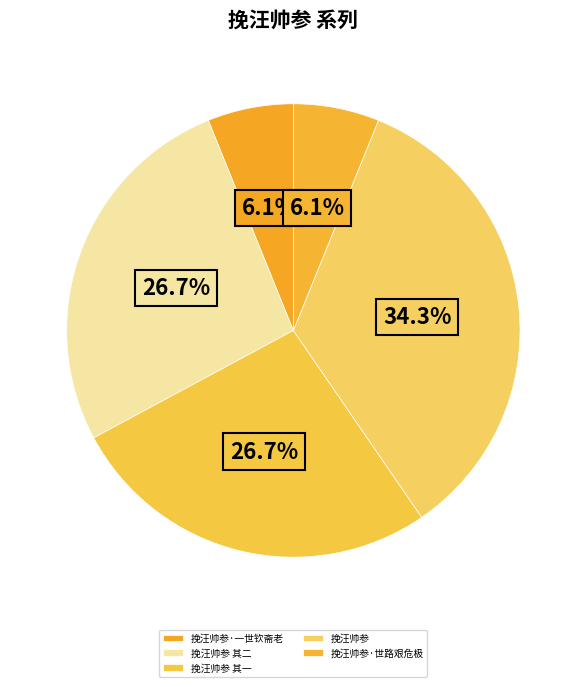

Rank the categories by value from highest to lowest.

挽汪帅参, 挽汪帅参 其一, 挽汪帅参 其二, 挽汪帅参·世路艰危极, 挽汪帅参·一世钦斋老